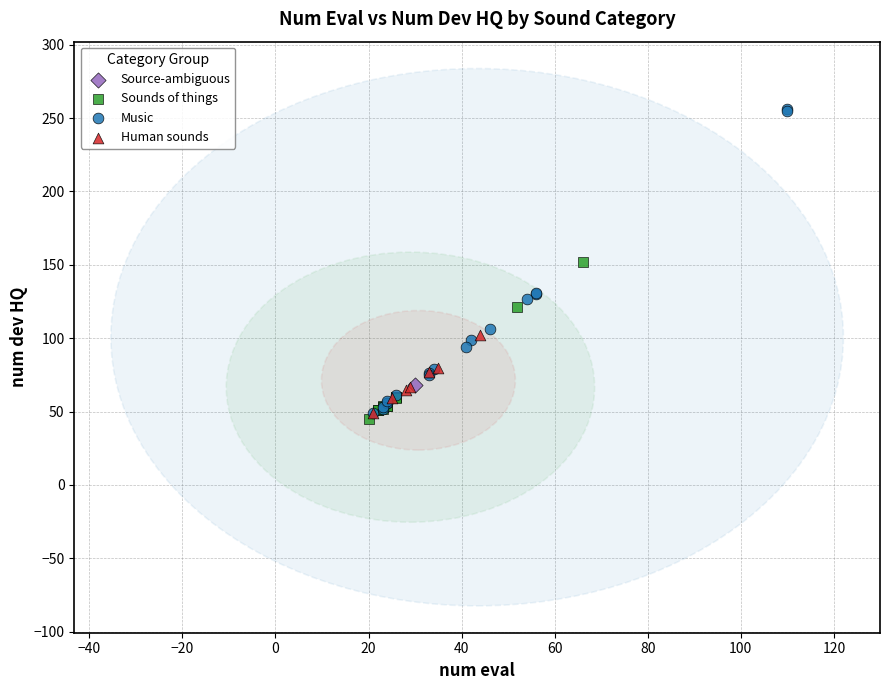

Which series contains the highest Y value?

Music